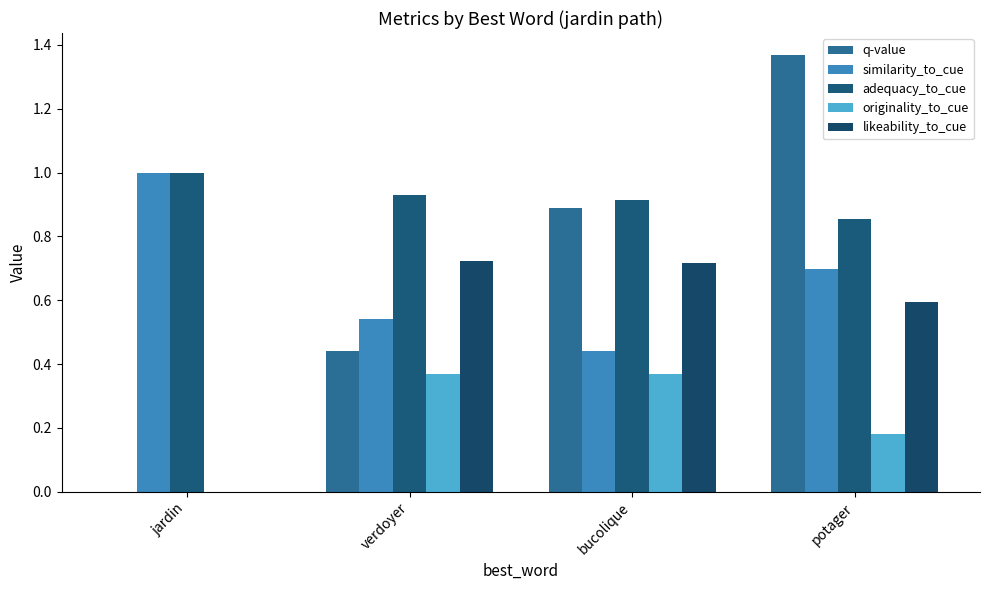

Are the bars grouped side by side (vs. stacked)?

Yes